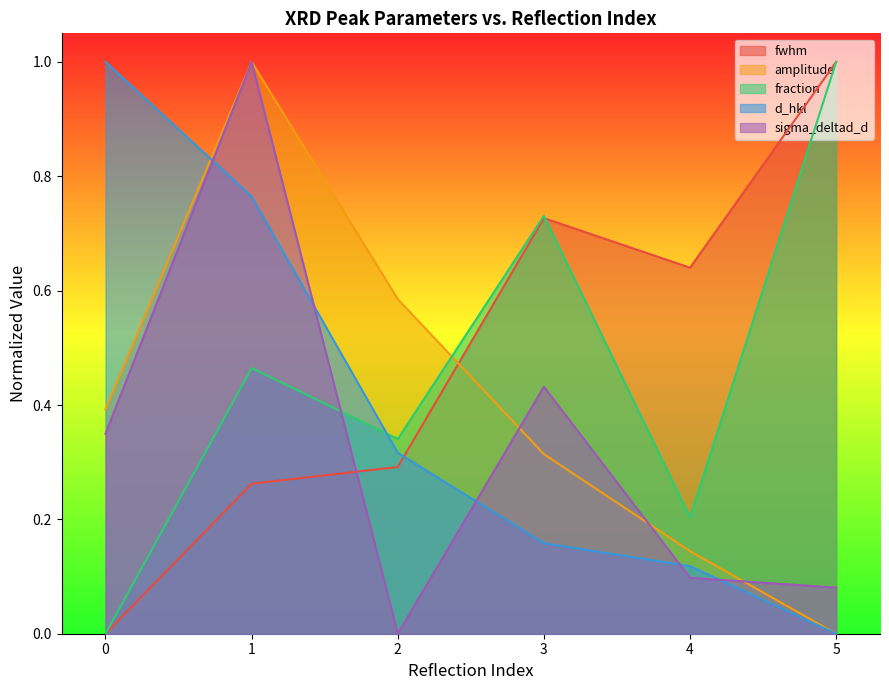

What is the value of the fraction point at the 5th from the left?

0.2